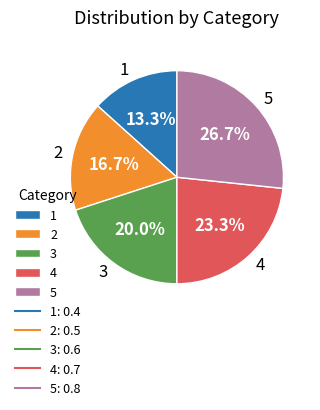

How many segments does this pie chart have?

5